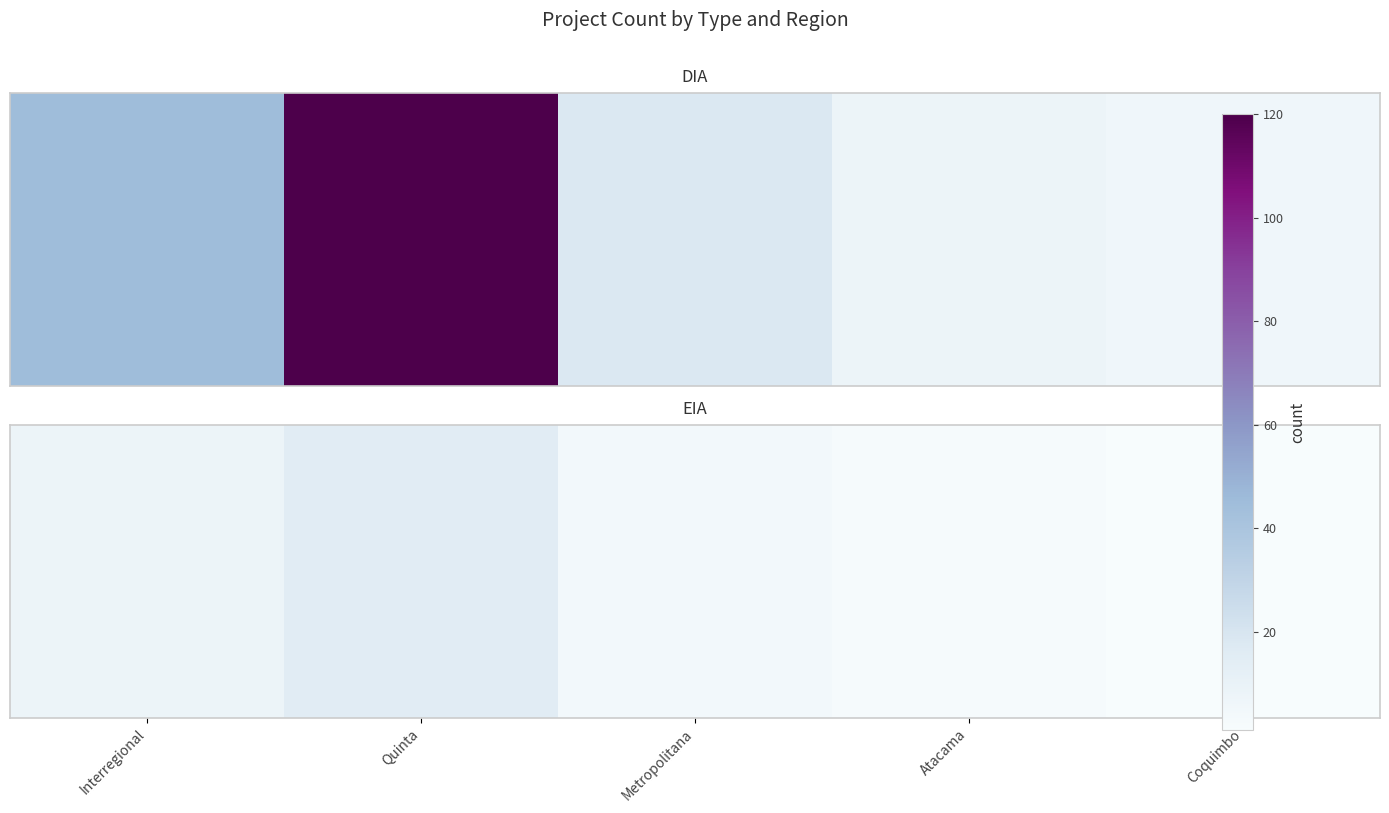

How many series are shown in this chart?

1